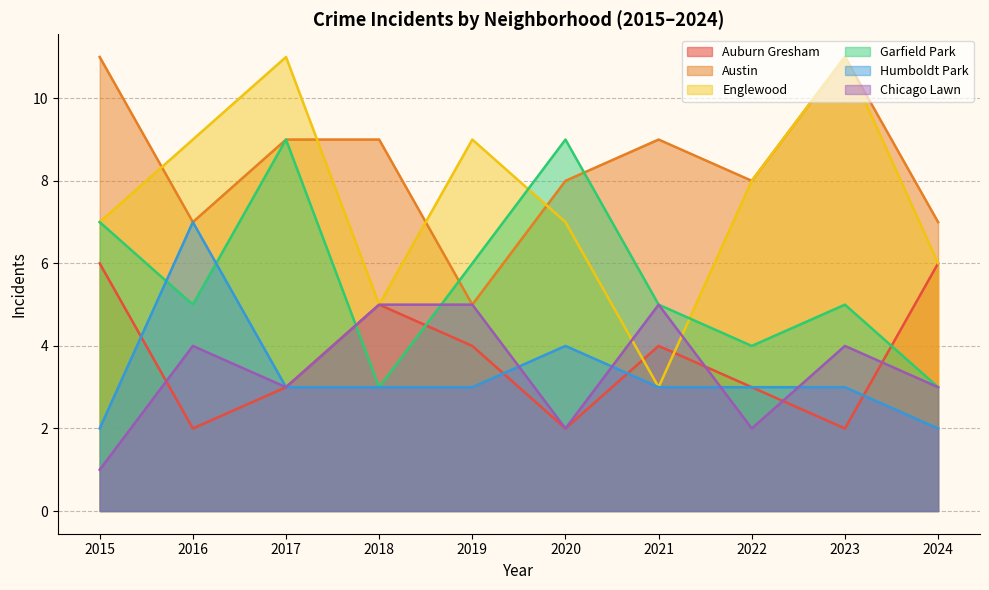

How many data points does each series have?

10